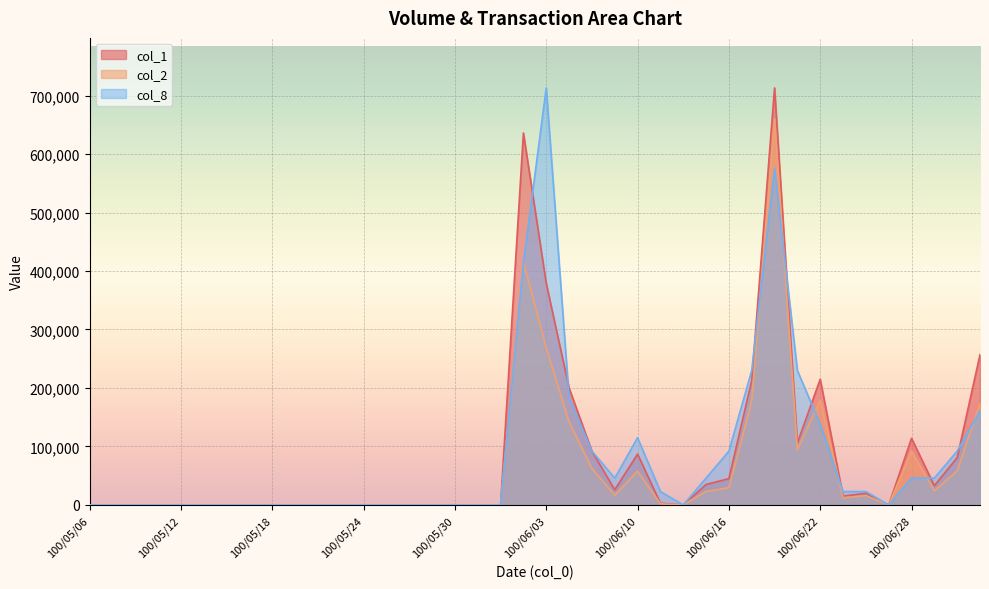

True or false: col_8 has a value of 23000 at 100/06/23.

True